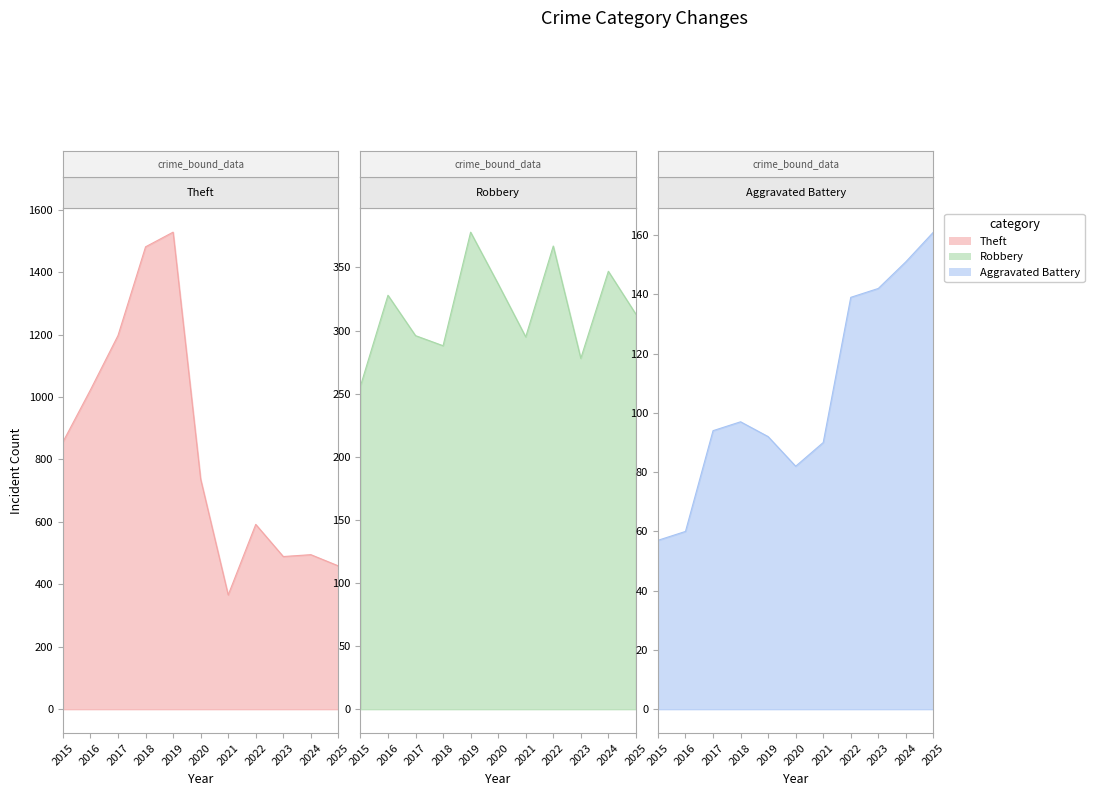

What are all the series names shown in the legend?

Aggravated Battery, Robbery, Theft